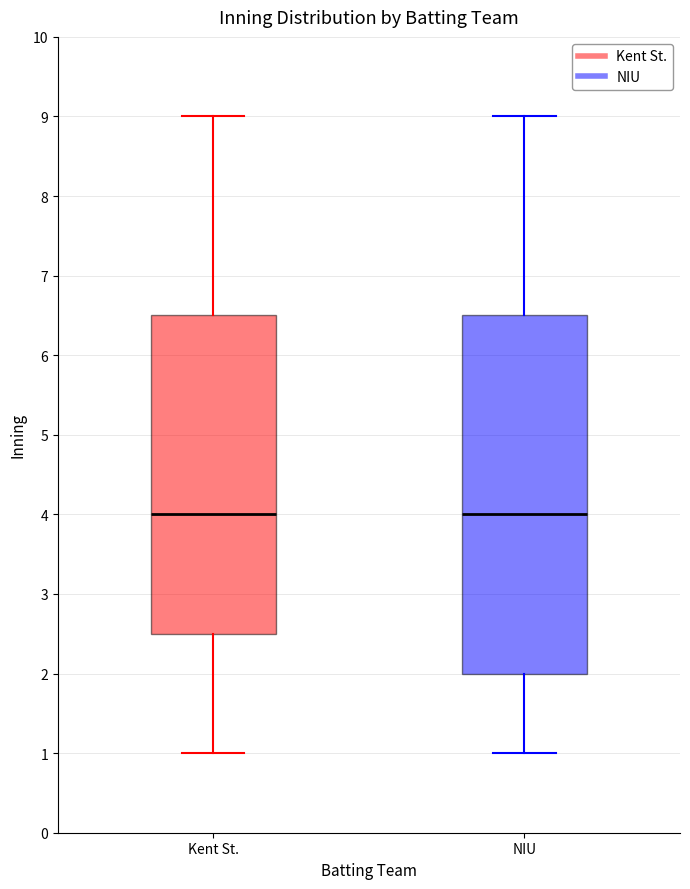

Reading left to right, read every box against the y-axis: the position of its median line, the range the box covers, and the ends of its whiskers. The values are not printed on the chart, so give them approximately, as read against the axis.

Kent St.: median 4.0, box 2.5 to 6.5, whiskers 1.0 to 9.0
NIU: median 4.0, box 2.0 to 6.5, whiskers 1.0 to 9.0